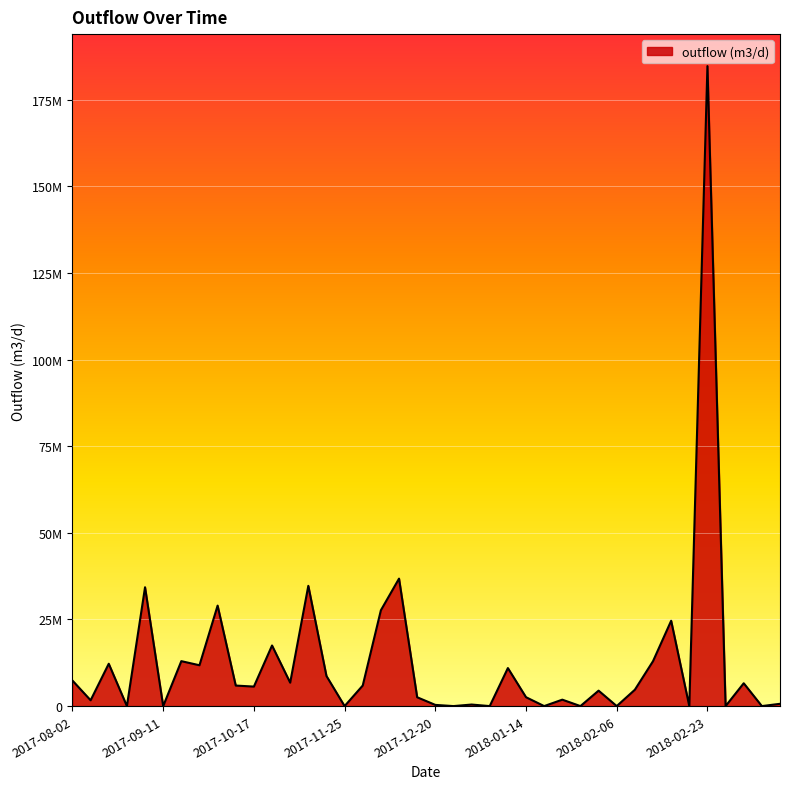

Does the chart display data point markers on the line(s)?

No